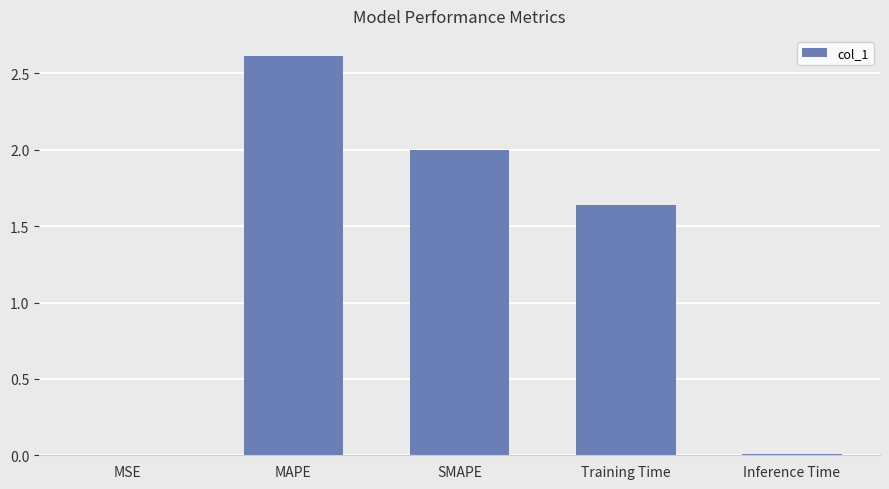

True or false: the data shows 2.0 at SMAPE.

True